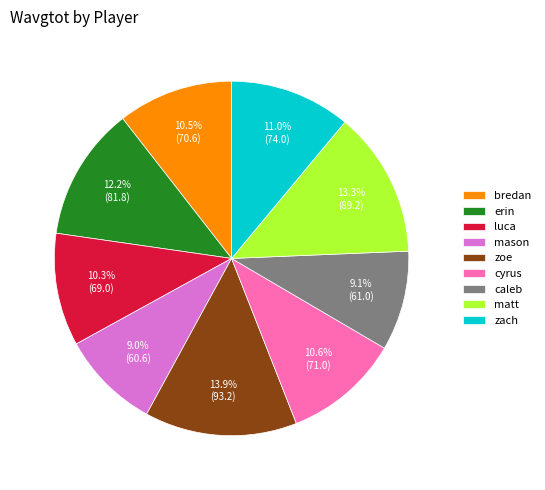

Is there any slice that represents more than half of the pie?

No